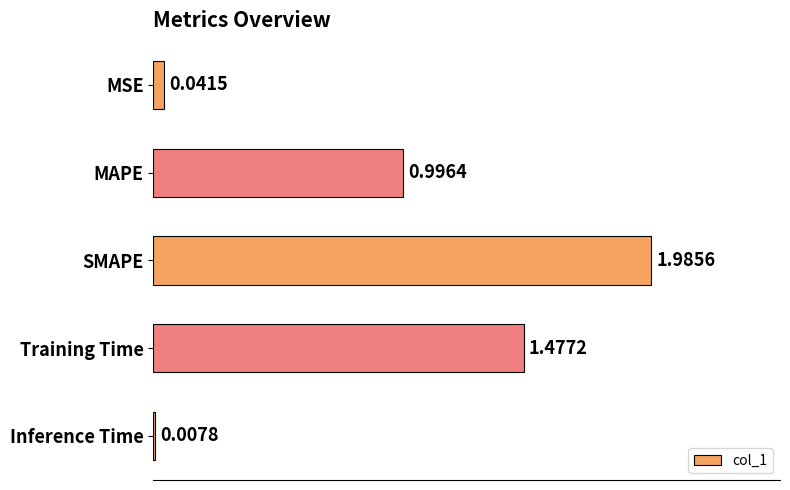

What is the change in value from MSE to Training Time?

+1.4